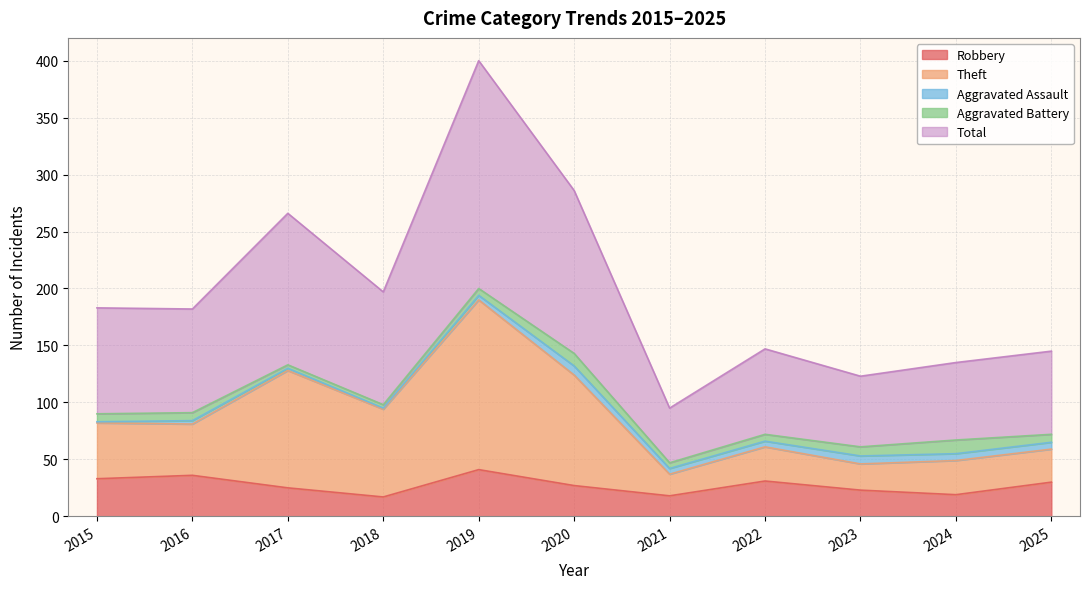

Does the chart display data point markers on the line(s)?

No